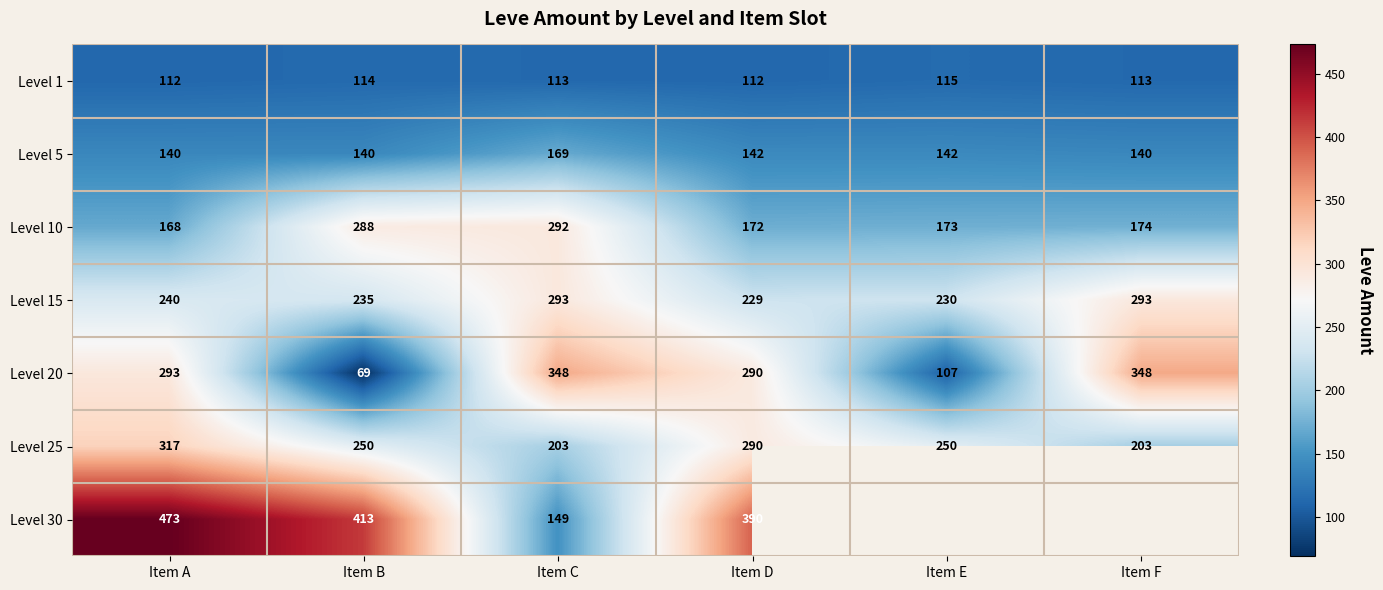

What is the difference between the highest and lowest values at Item C?

235